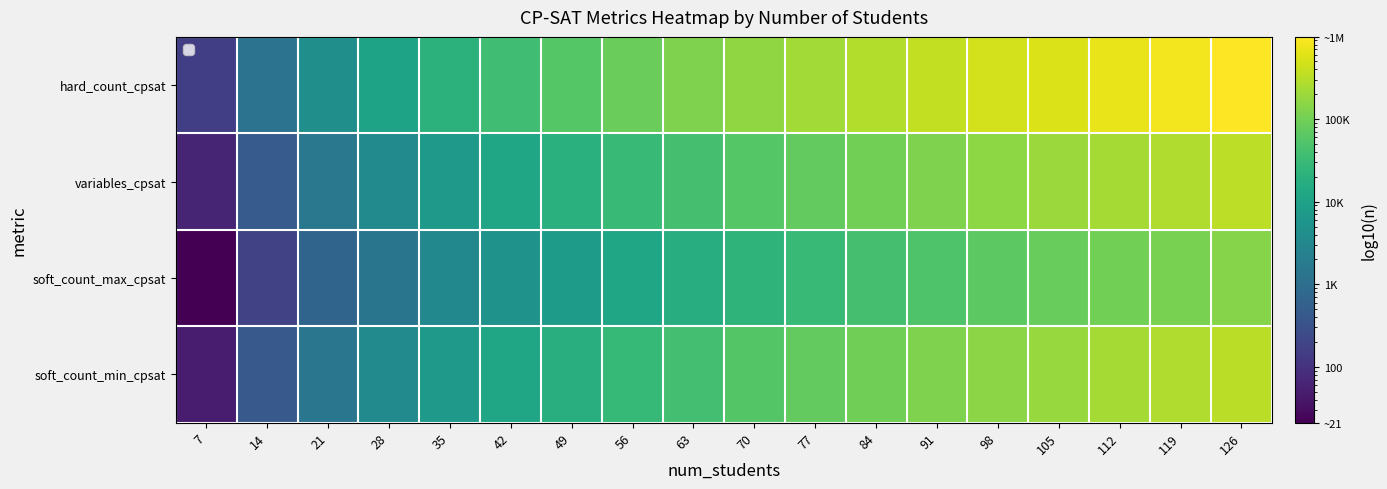

Which has a higher value, 35 or 56?

56